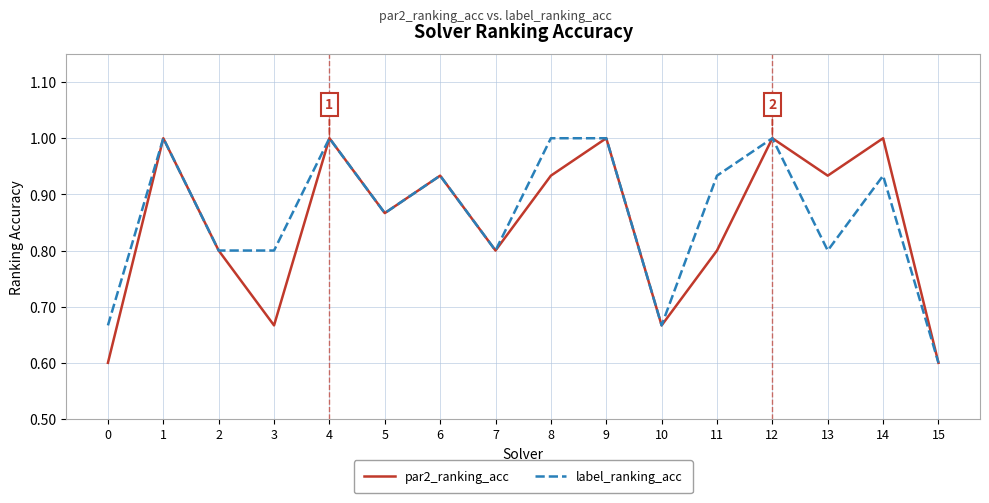

How many label_ranking_acc values are between 0 and 1?

16